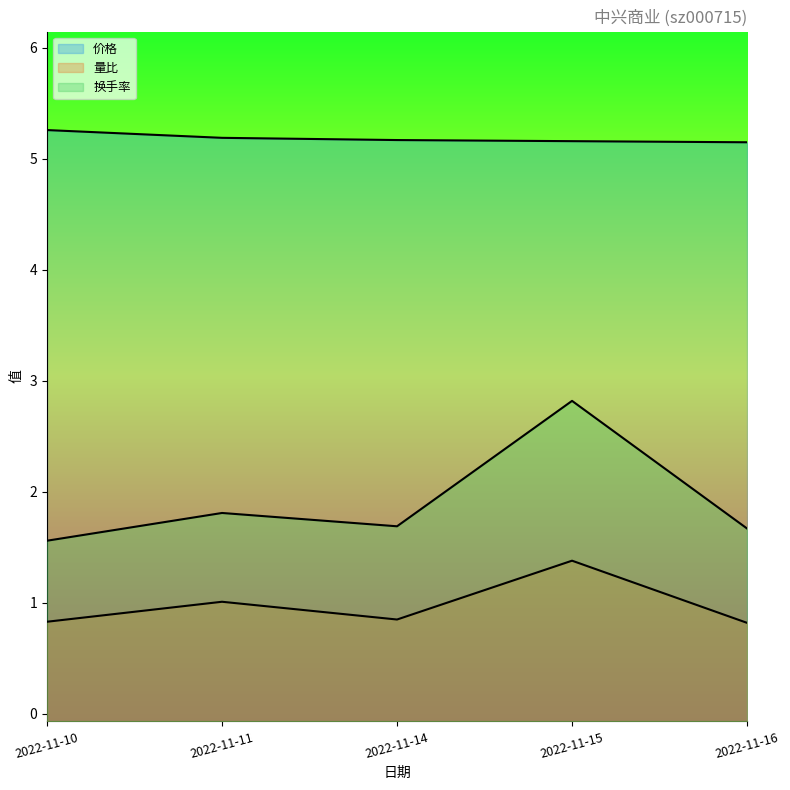

What is the total value across all series at 2022-11-14?

7.7